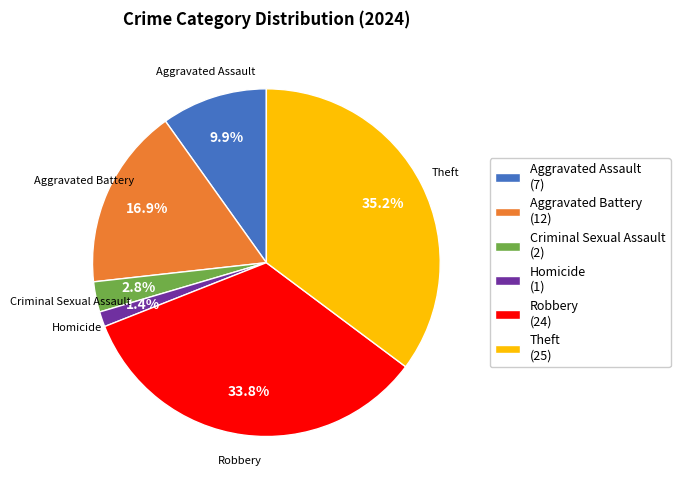

Is there any slice that represents more than half of the pie?

No